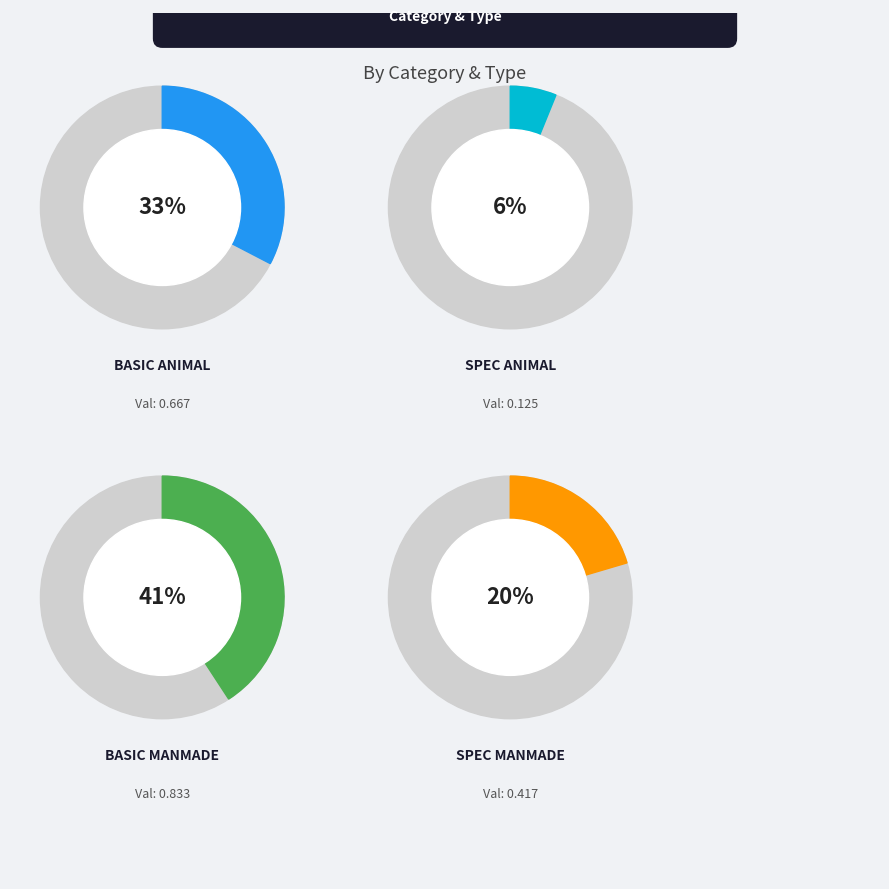

The Basic Manmade slice represents 47% of the pie. True or false?

False